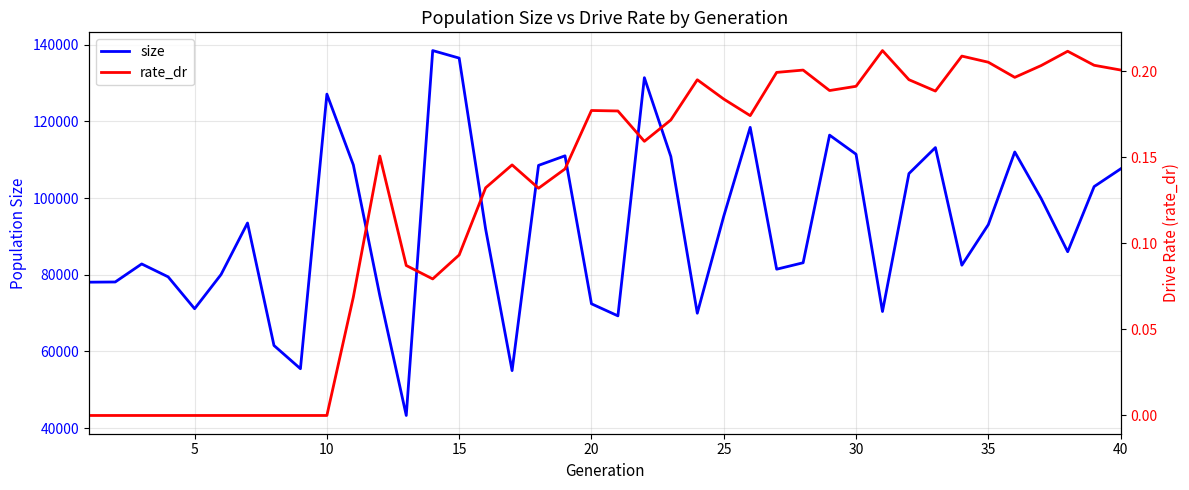

What is the highest value of the size series?

138440